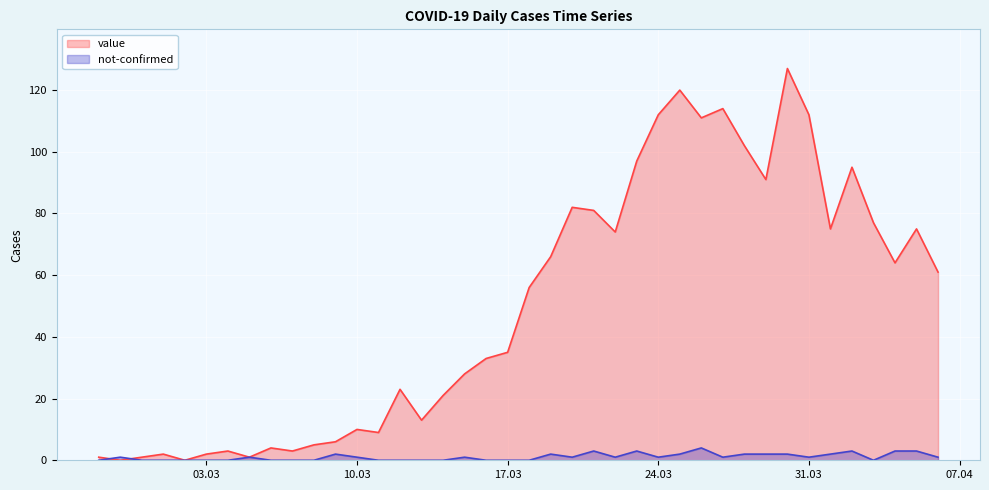

At which category does not-confirmed reach its first local peak?

2020-02-28